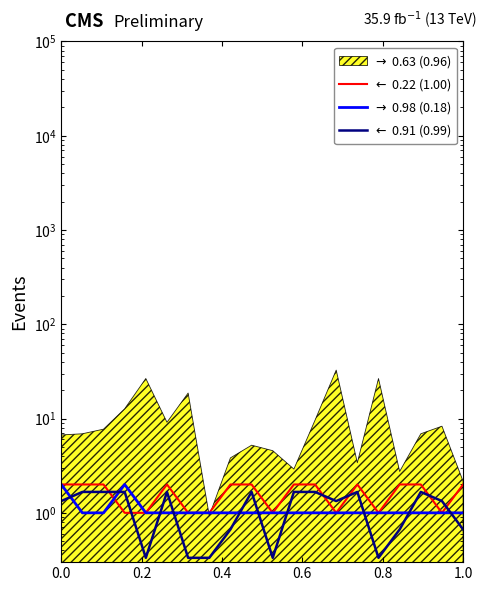

Which series ends up on top after the final intersection of $\rightarrow$ 0.98 (0.18) and $\leftarrow$ 0.91 (0.99)?

$\rightarrow$ 0.98 (0.18)